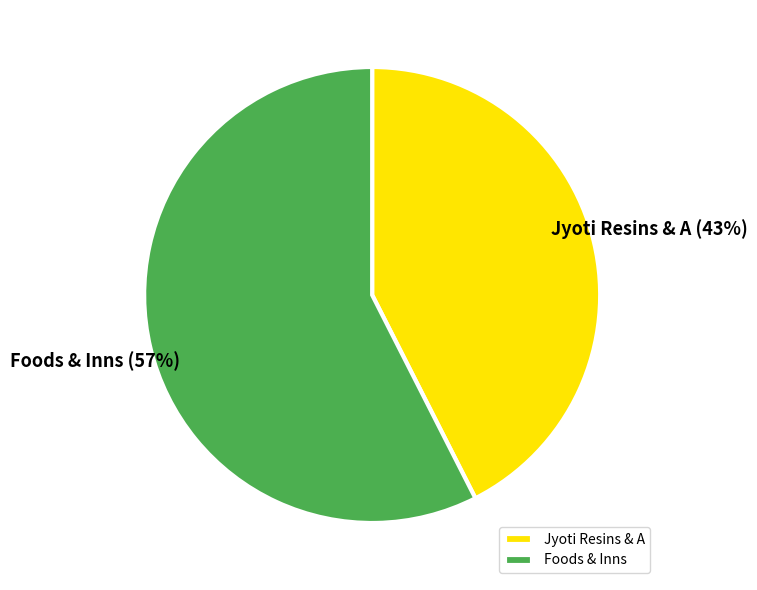

Rank the categories by value from lowest to highest.

Jyoti Resins & A, Foods & Inns